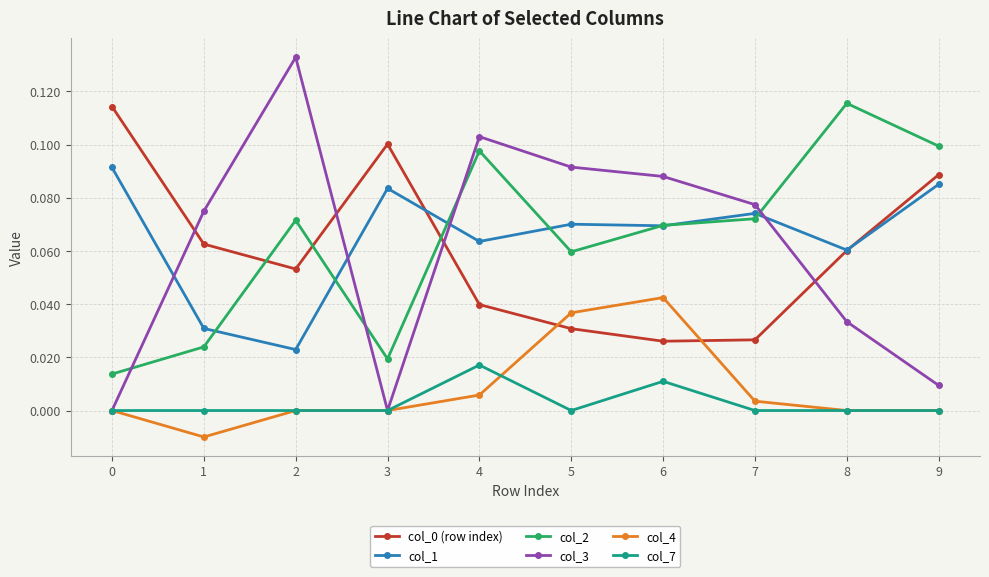

Which series has the largest range (max minus min)?

col_3